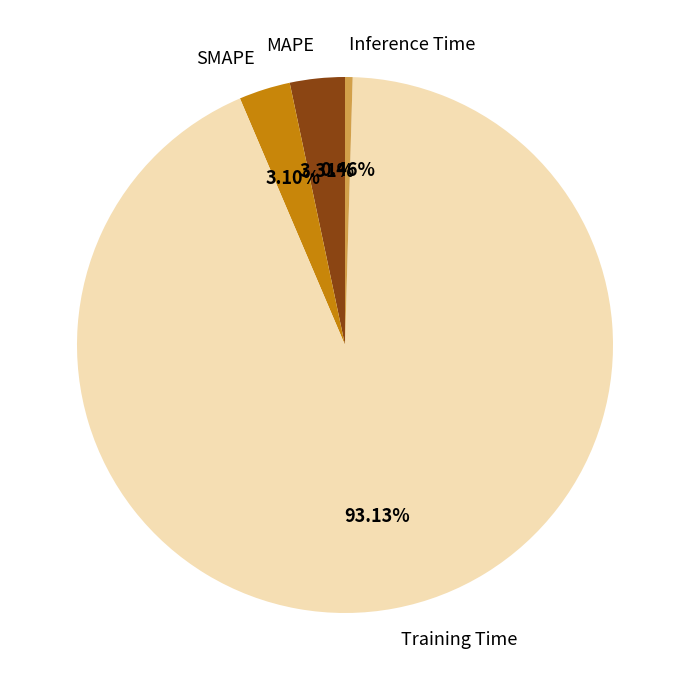

True or false: Inference Time accounts for 0% of the total.

True